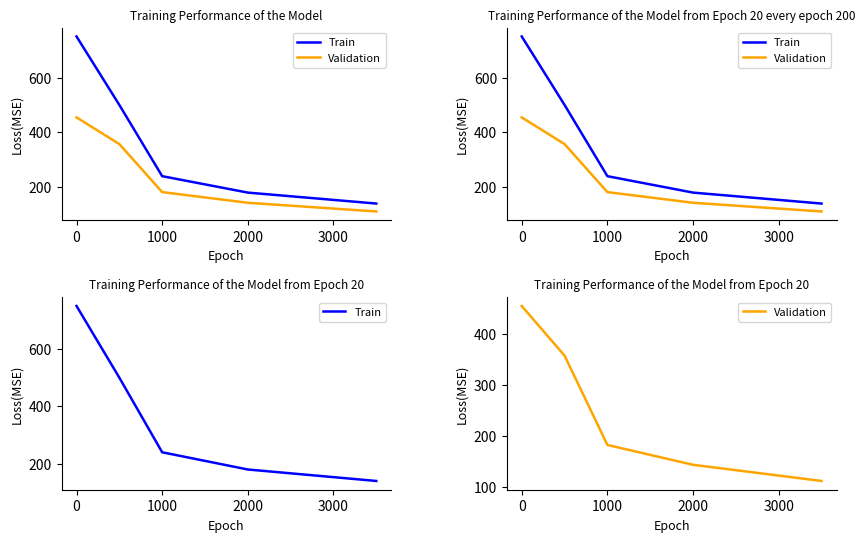

Reading right to left, what are all the values shown in this chart?

Train: 140.0	180.0	240.0	500.0	750.0
Validation: 111.1	142.9	181.8	357.1	454.5